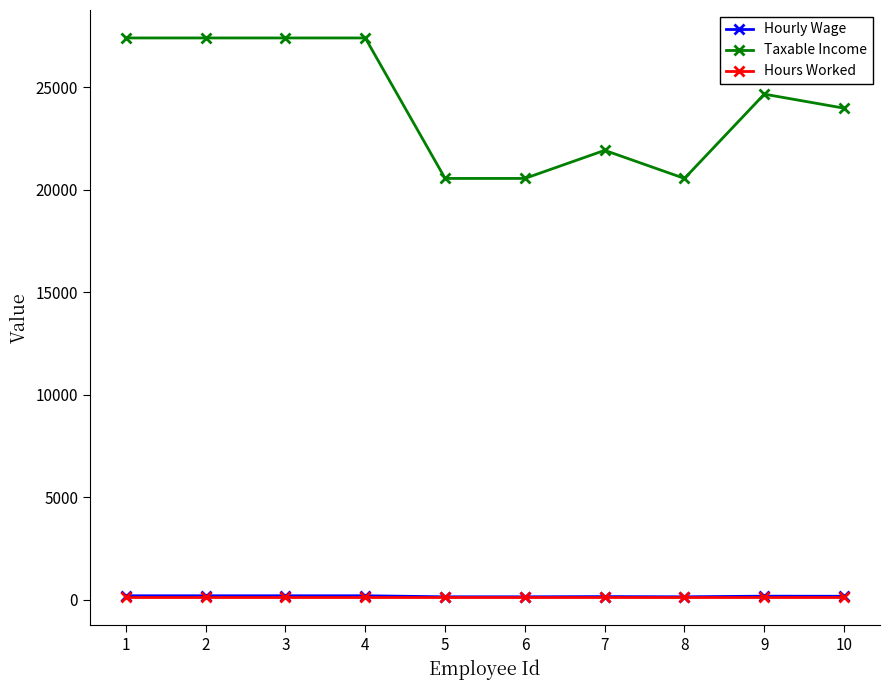

How many Taxable Income values are between 20550 and 27400?

10